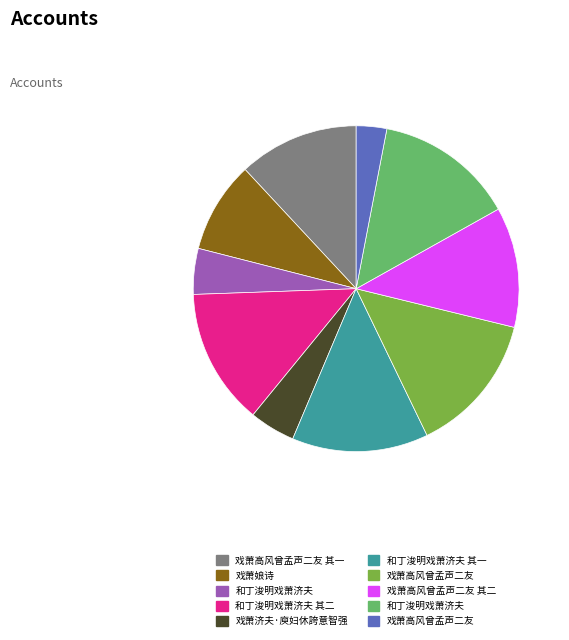

Does any single category account for the majority?

No